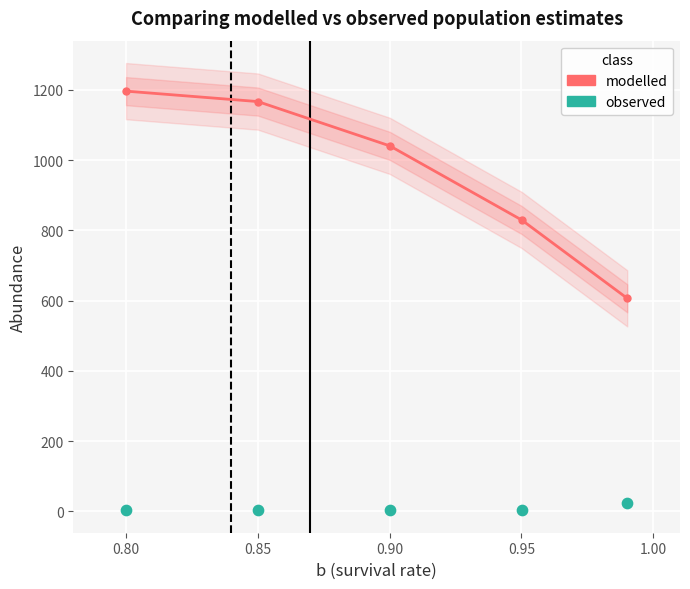

Which series has the largest total across all categories?

modelled